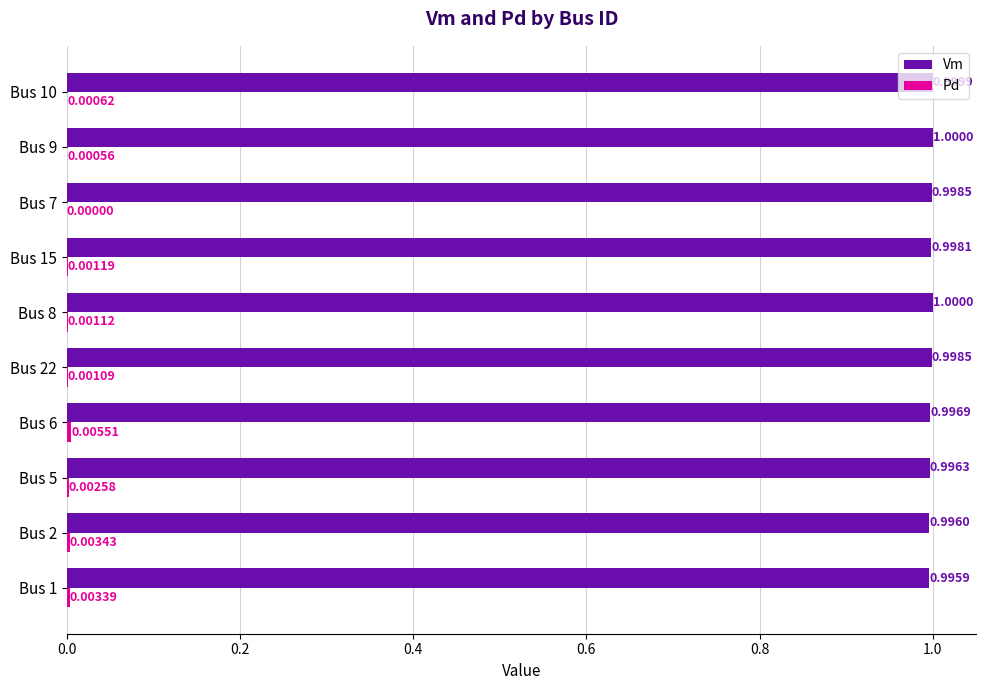

What is the total value across all series at Bus 22?

1.0